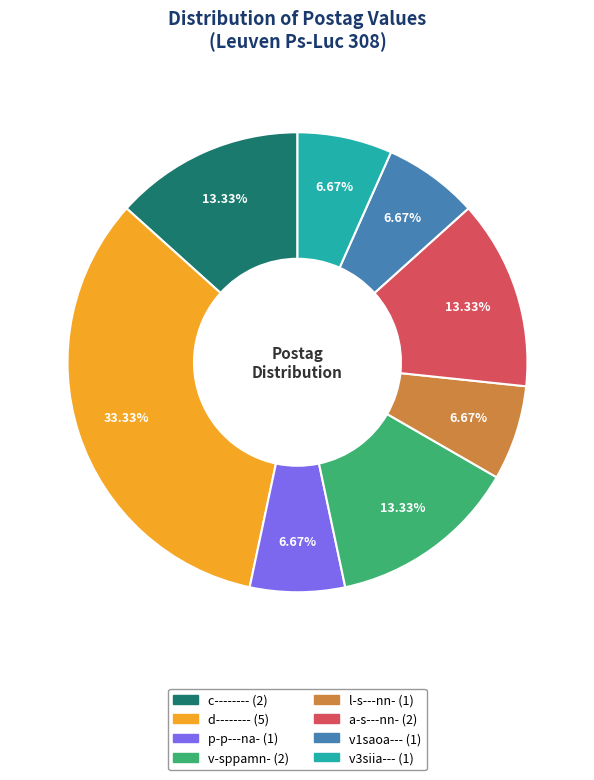

Approximately how many times larger is the value at v-sppamn- compared to p-p---na-?

2.0